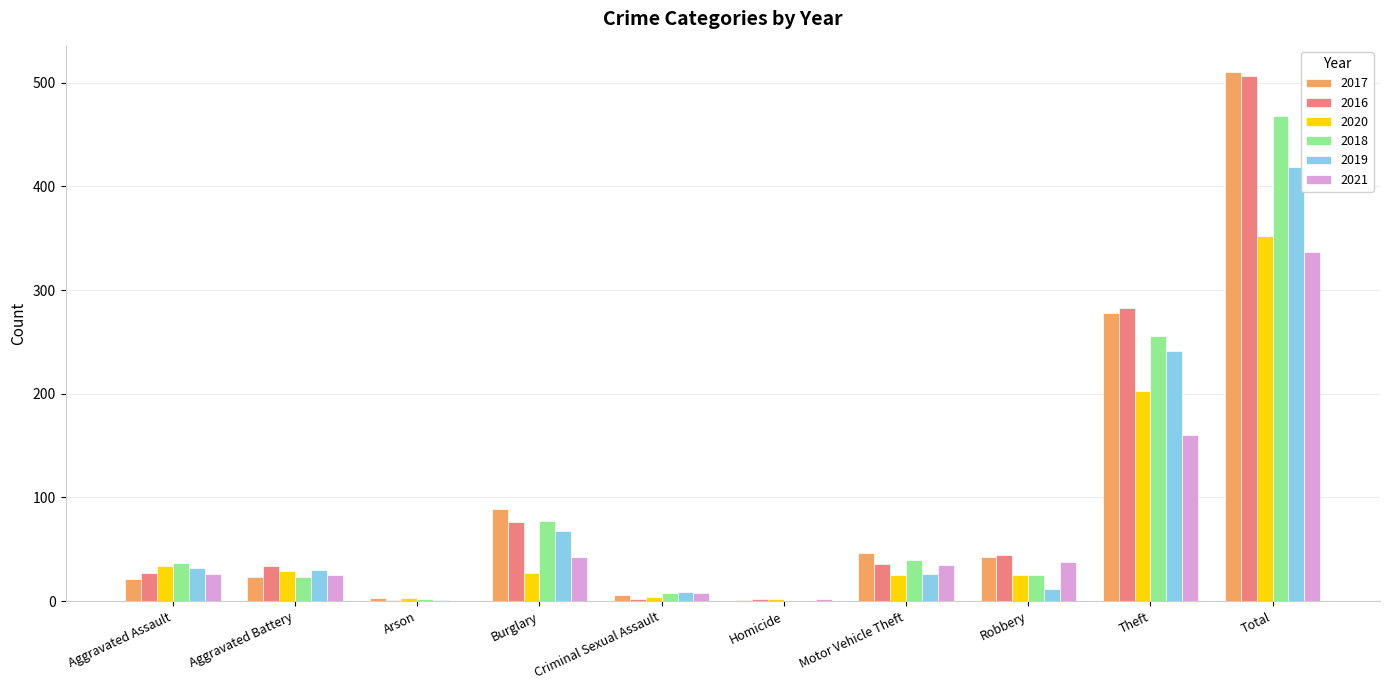

Are the bars horizontal?

No